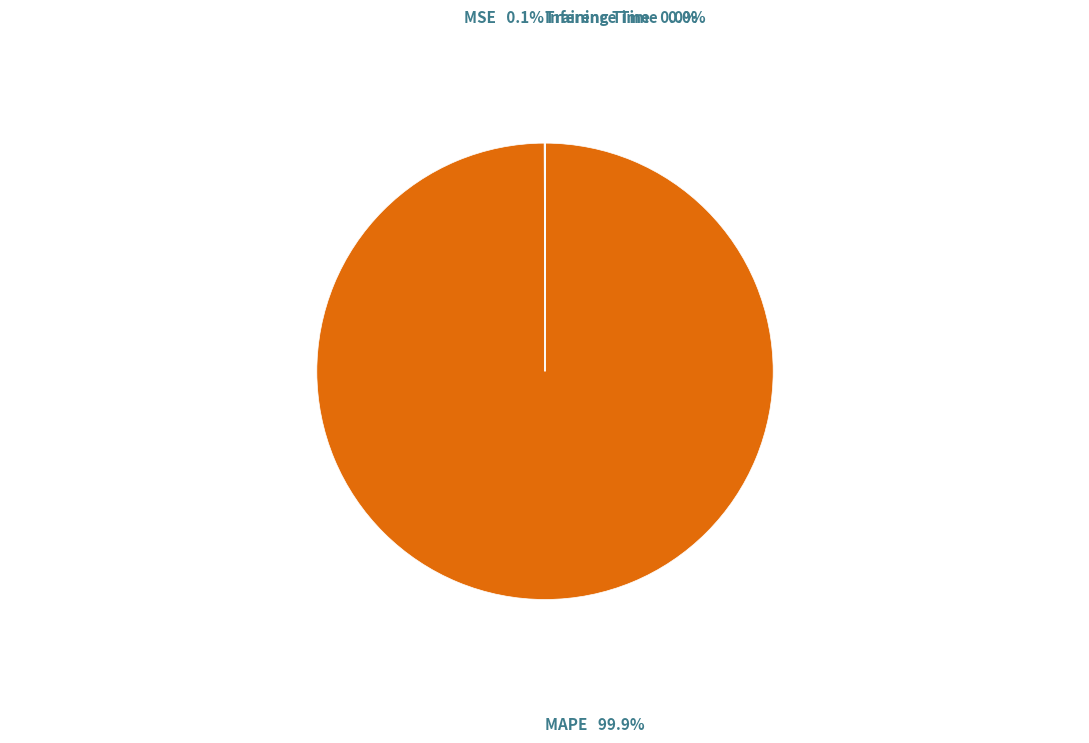

Is there a majority slice in this chart?

Yes